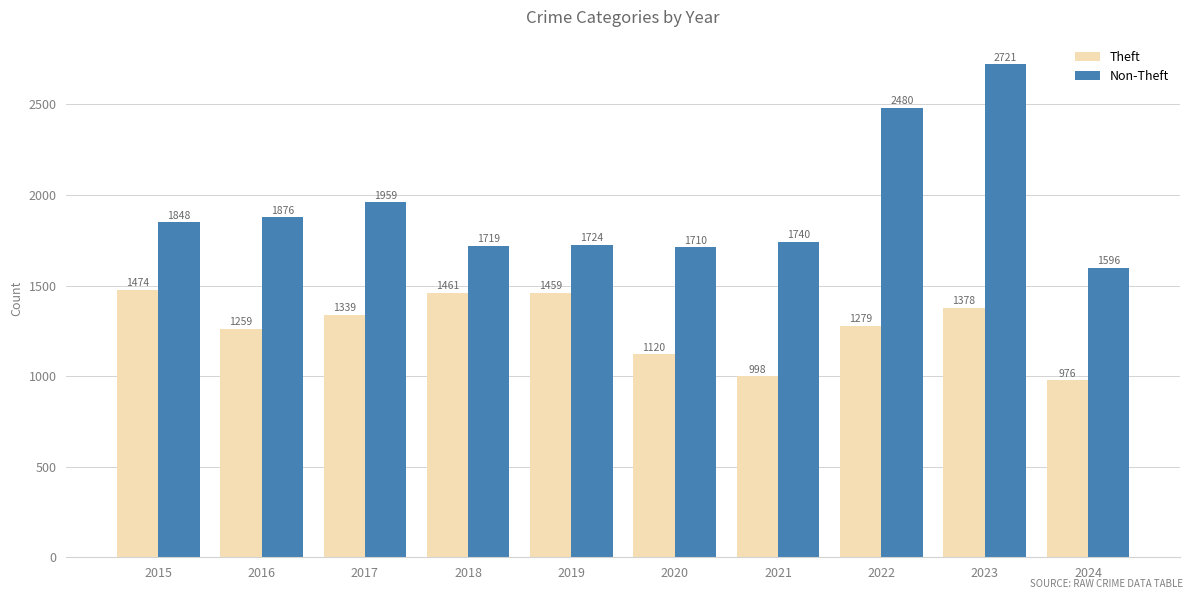

What is the sum of the Theft values at 2022 and 2024?

2255